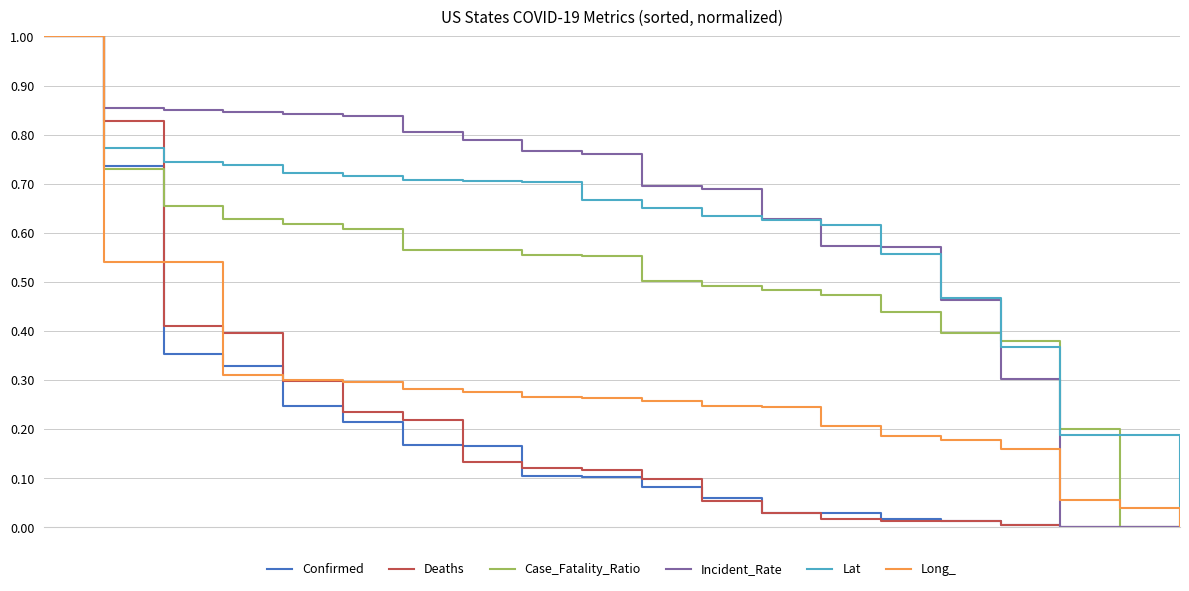

What is the highest value of the Confirmed series?

1.0